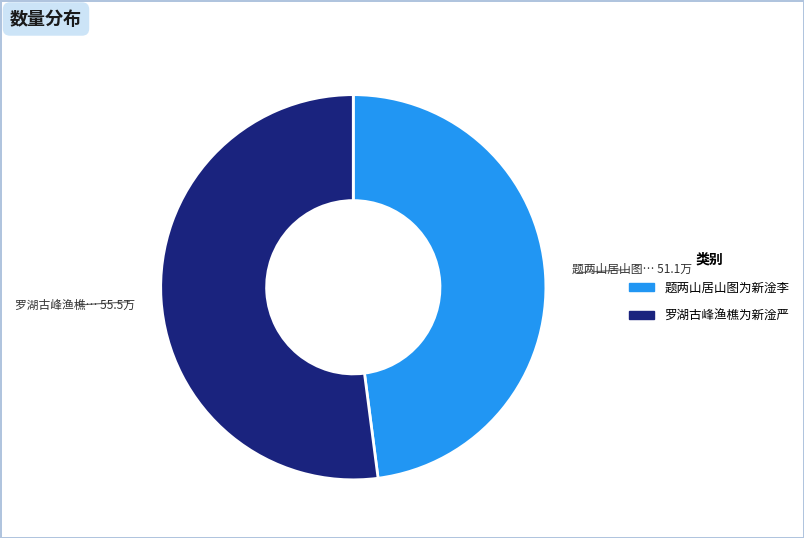

Is there any slice that represents more than half of the pie?

Yes